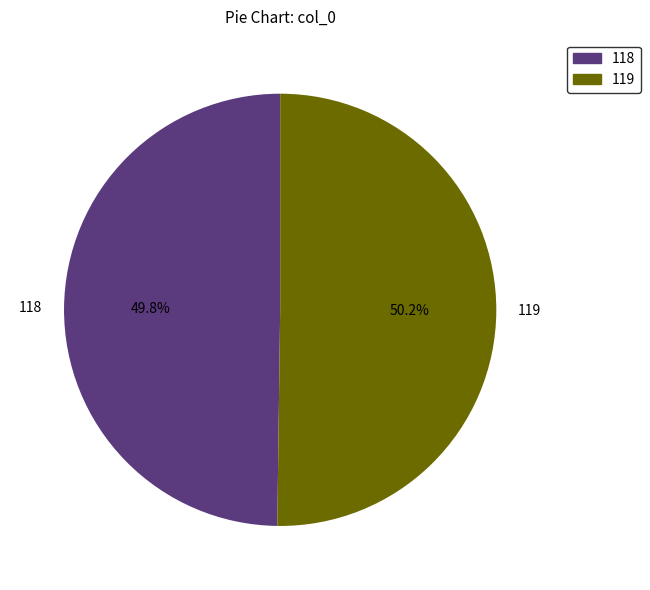

To the nearest percent, what portion does 118 represent?

50%